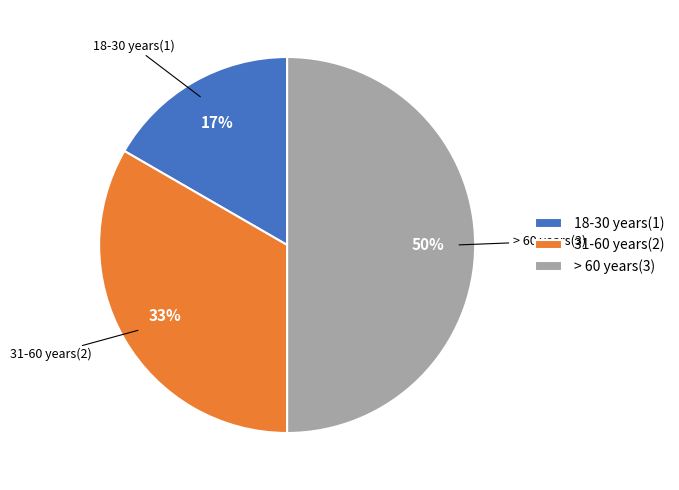

Combined, do > 60 years(3) and 31-60 years(2) account for over 50%?

Yes